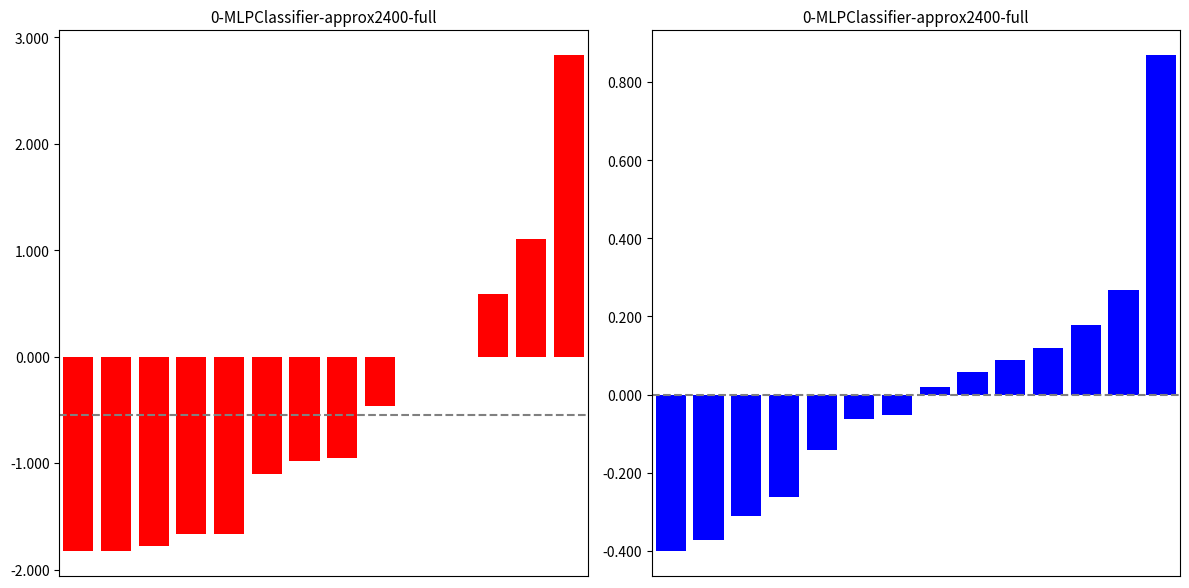

Where does the 涨跌幅% series first go above 0?

11